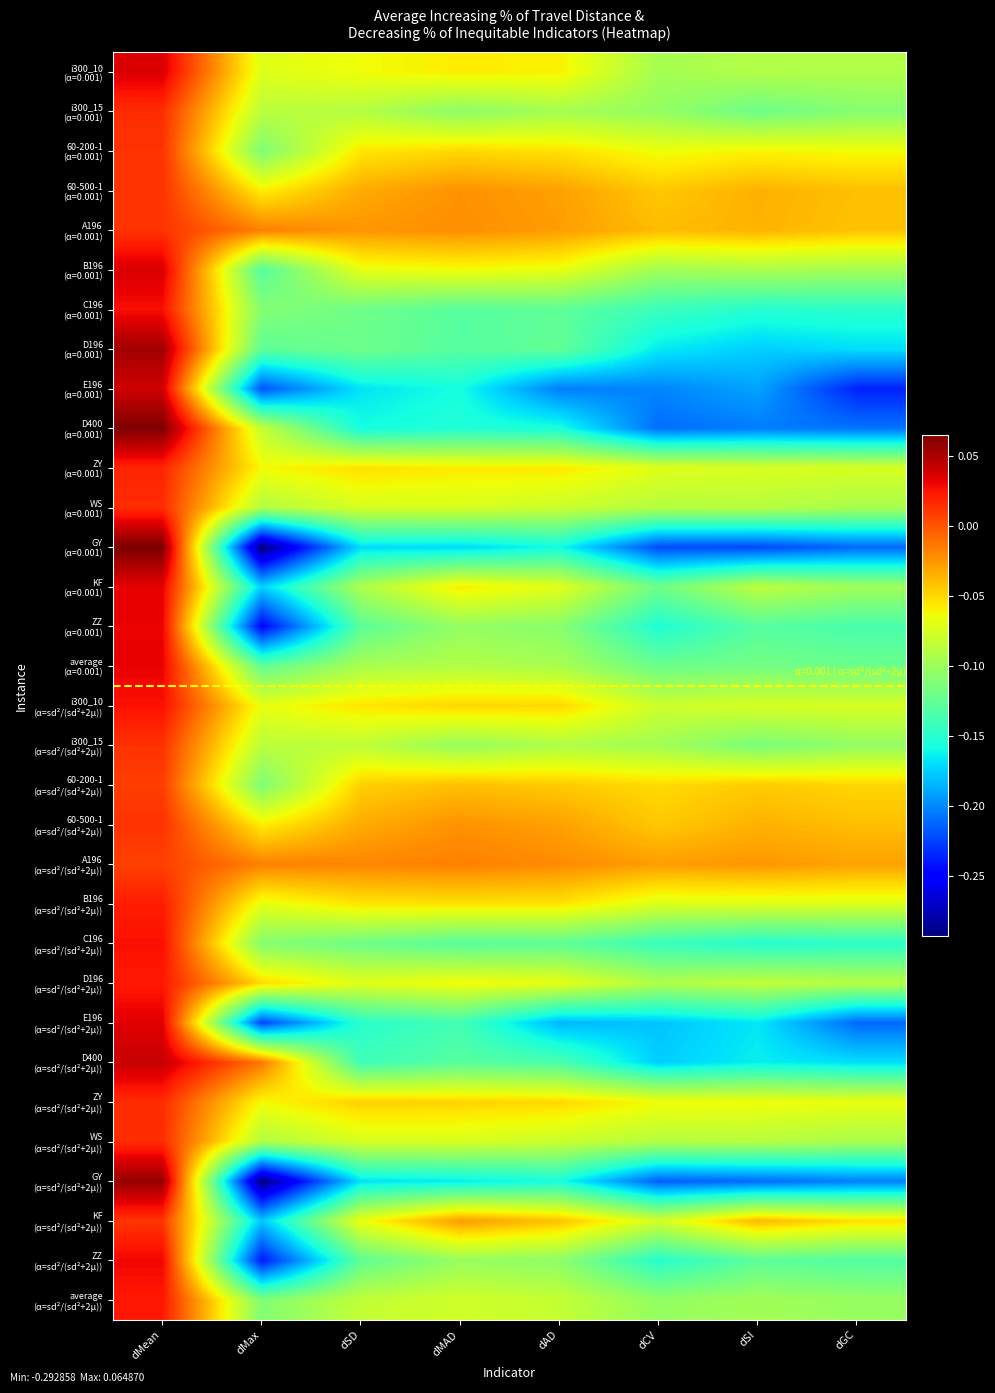

What is the maximum value shown in the chart?

0.1